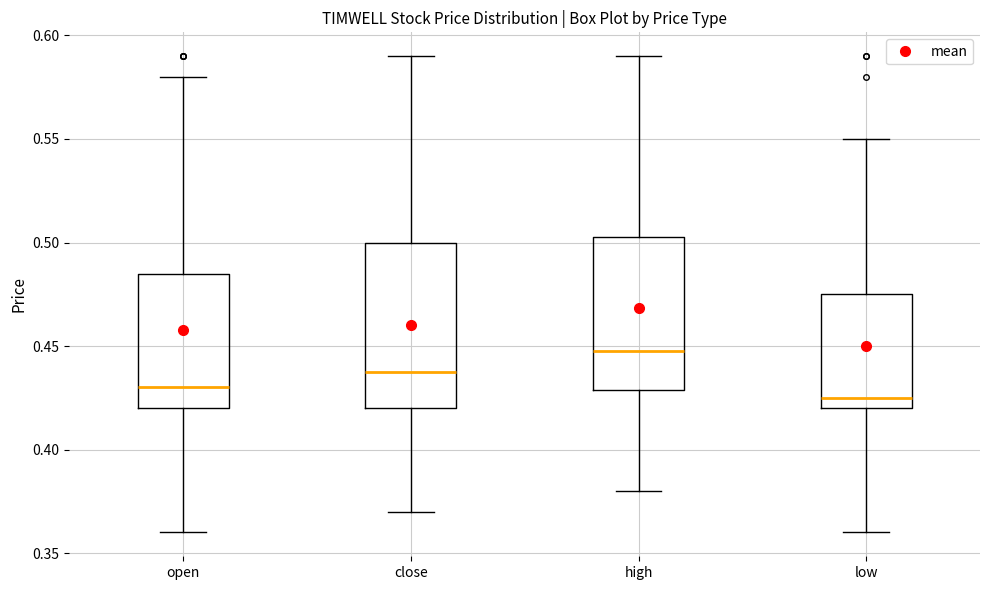

Which box's median line is the lowest?

low